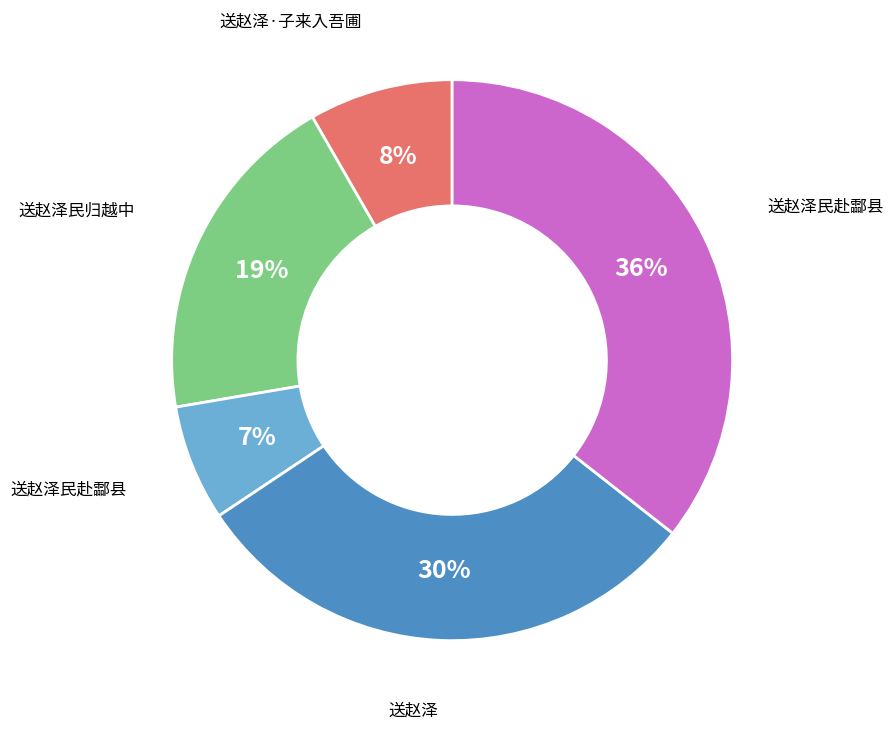

Is there any slice that represents more than half of the pie?

No